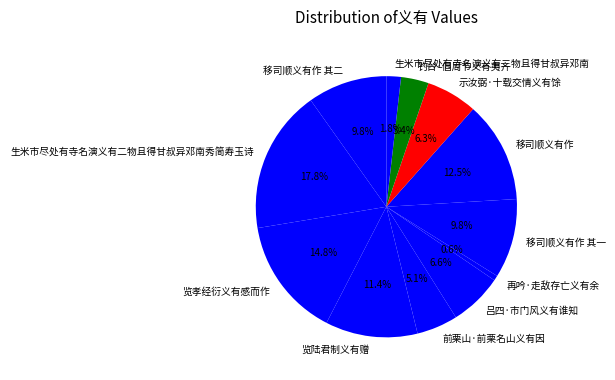

Which category has the smallest portion of the pie?

再吟·走敌存亡义有余